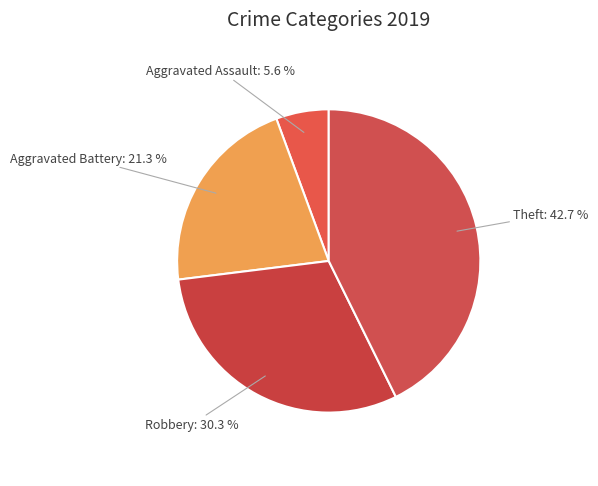

Rank the categories by value from highest to lowest.

Theft, Robbery, Aggravated Battery, Aggravated Assault